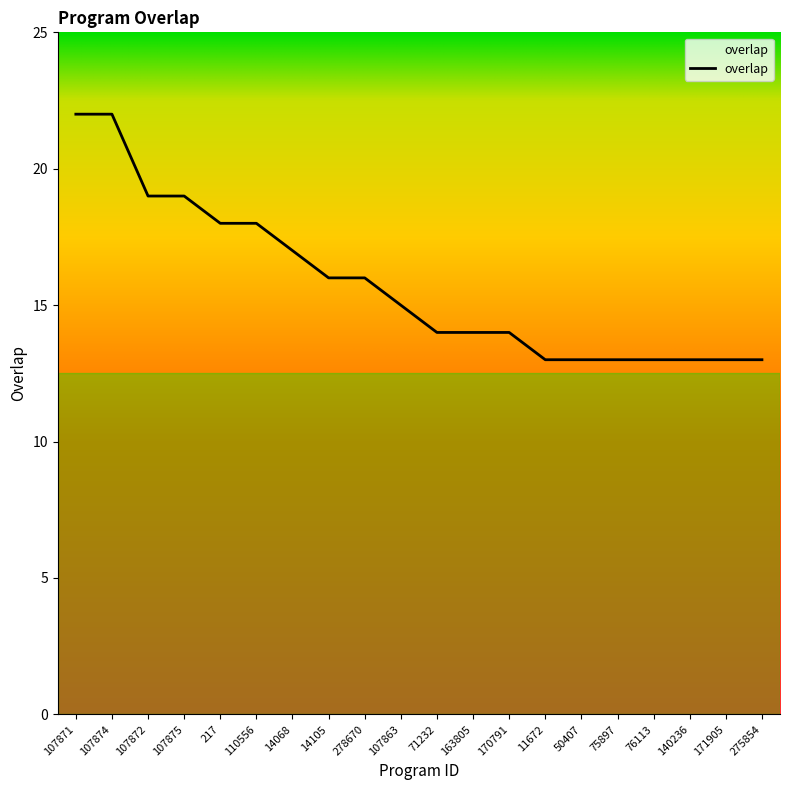

What position from the left is 107875?

4